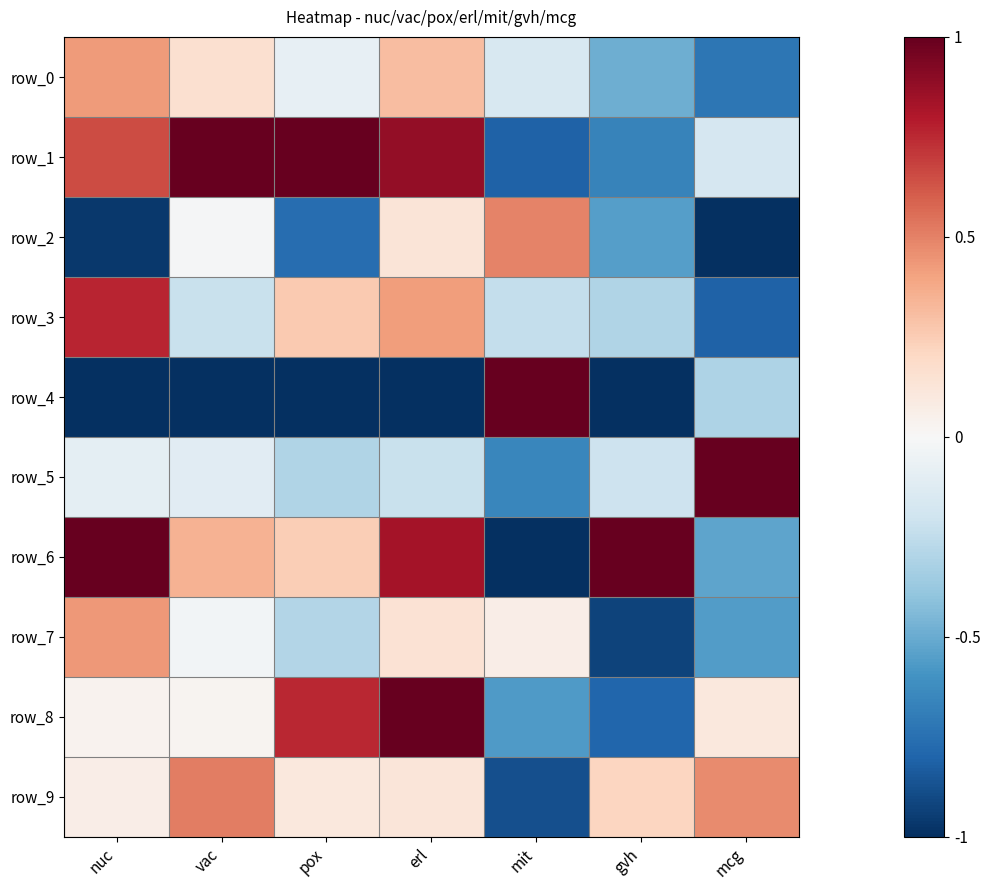

How many values in row_7 are below zero?

4